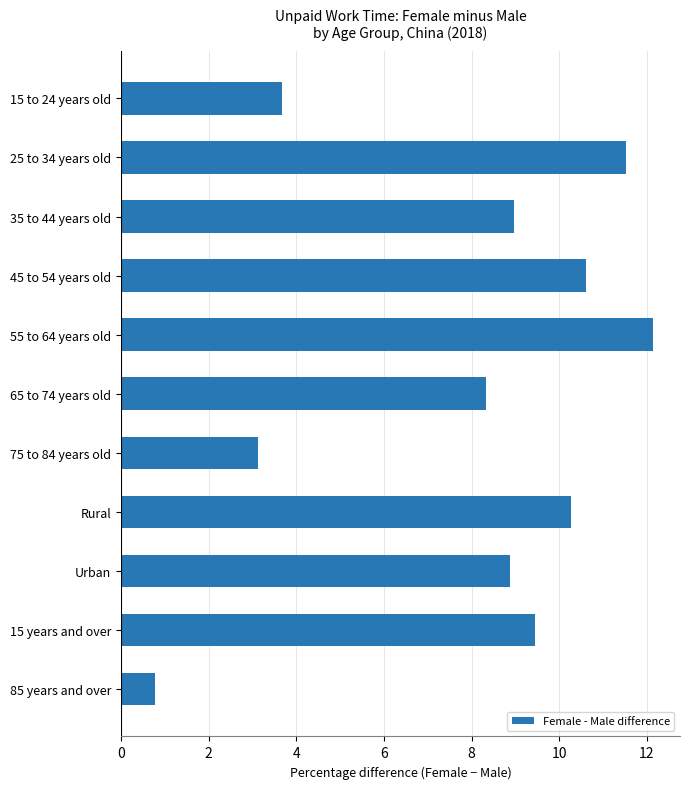

Are the bars horizontal?

Yes